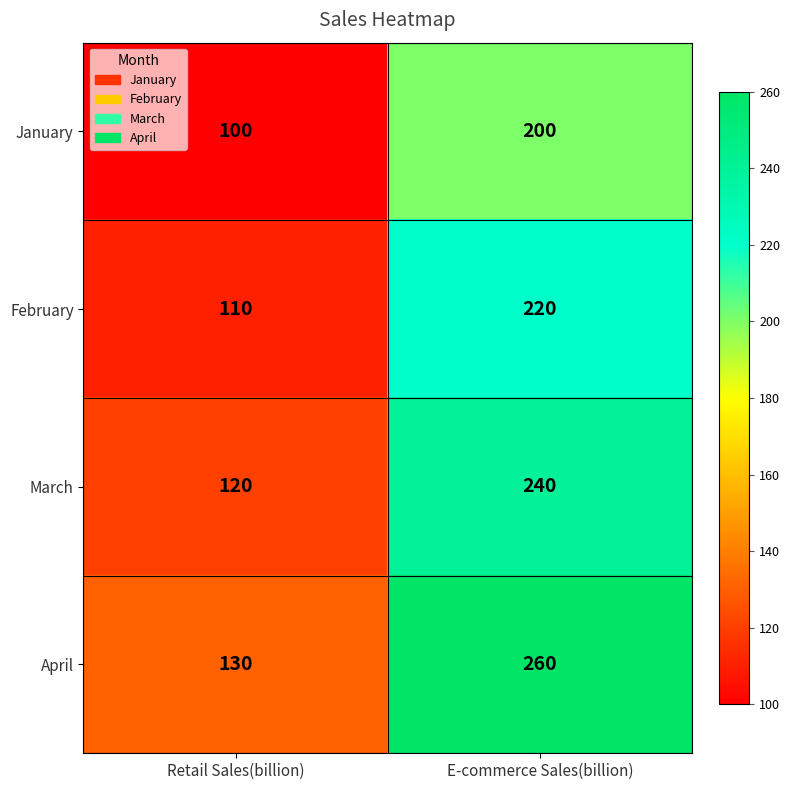

Reading left to right, extract all data points from this chart.

January: Retail Sales(billion)=100	E-commerce Sales(billion)=200
February: Retail Sales(billion)=110	E-commerce Sales(billion)=220
March: Retail Sales(billion)=120	E-commerce Sales(billion)=240
April: Retail Sales(billion)=130	E-commerce Sales(billion)=260